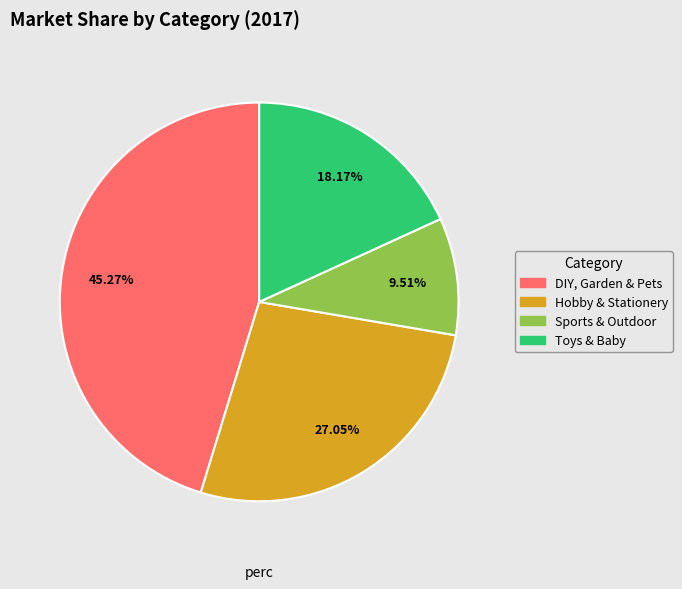

The DIY, Garden & Pets slice represents 31% of the pie. True or false?

False